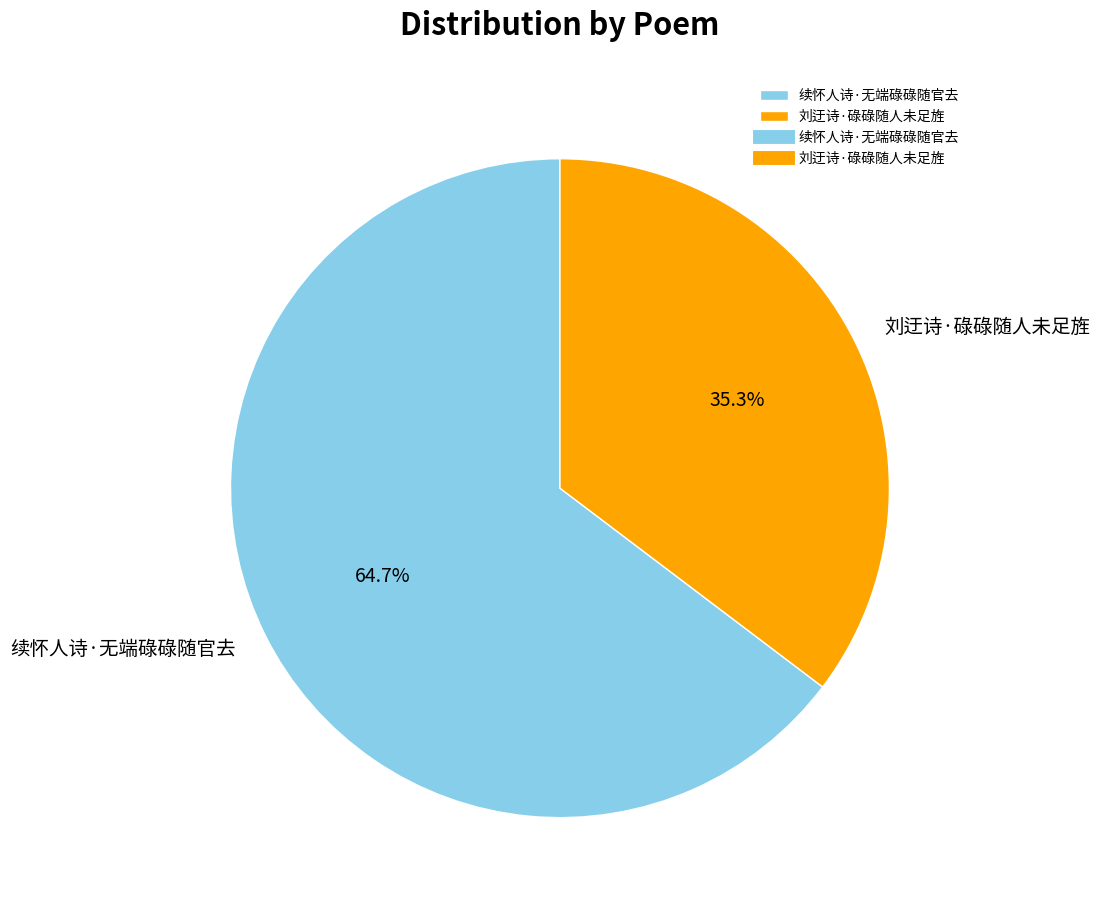

To the nearest percent, what portion does 刘迂诗·碌碌随人未足旌 represent?

35%